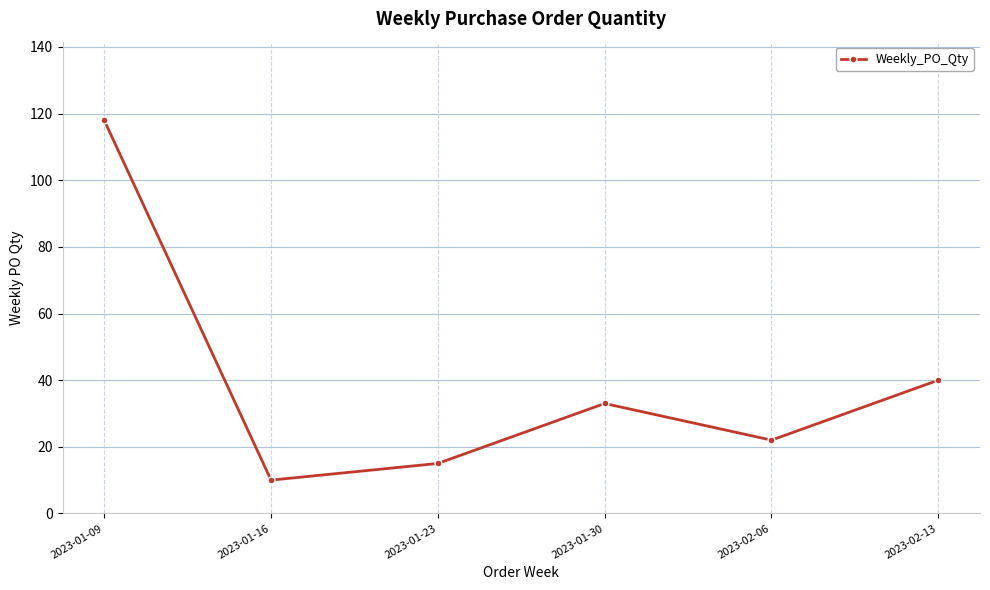

What position from the right is 2023-01-16?

5